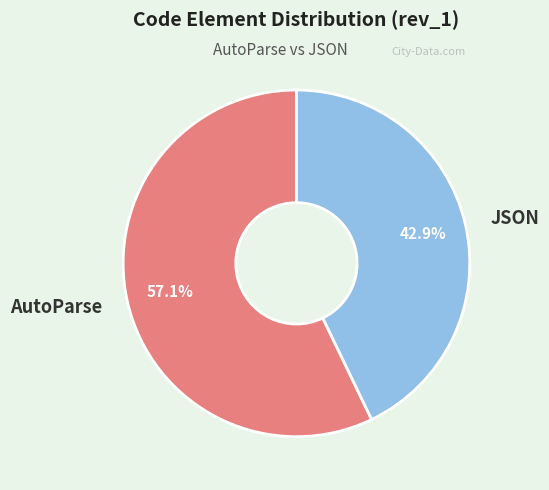

Is it true that AutoParse is 57% of the pie?

True